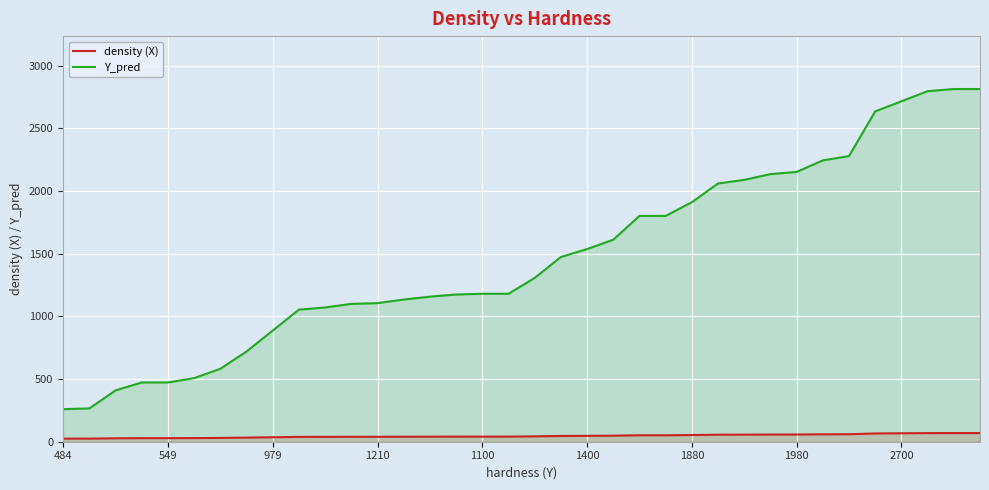

What is the value of the density (X) point at the 20th from the left?

45.8